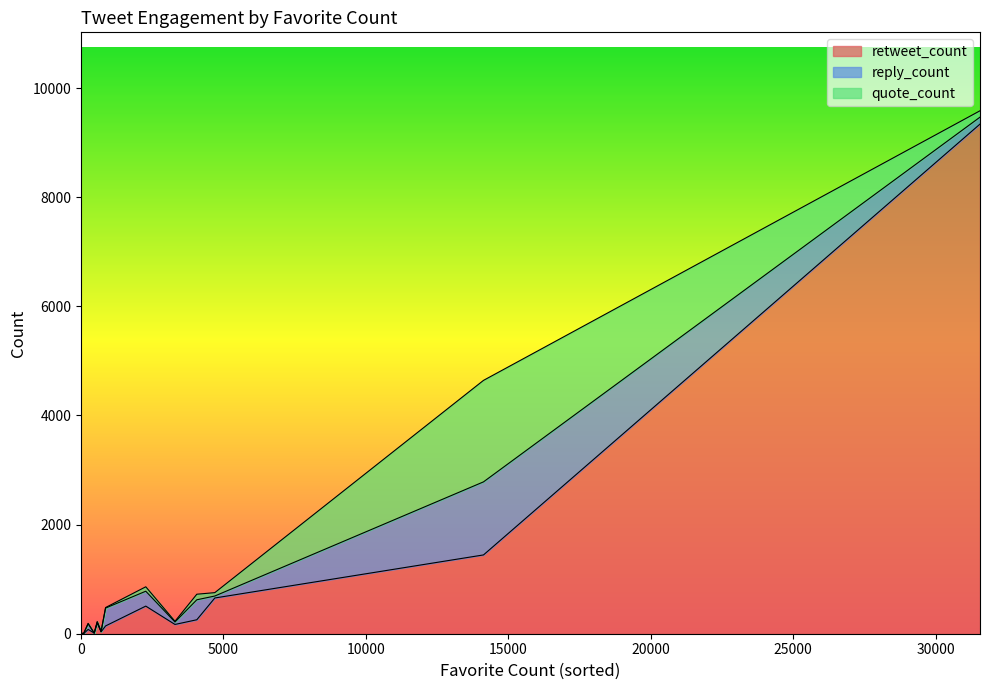

Is it true that reply_count equals 366 at 4065?

True